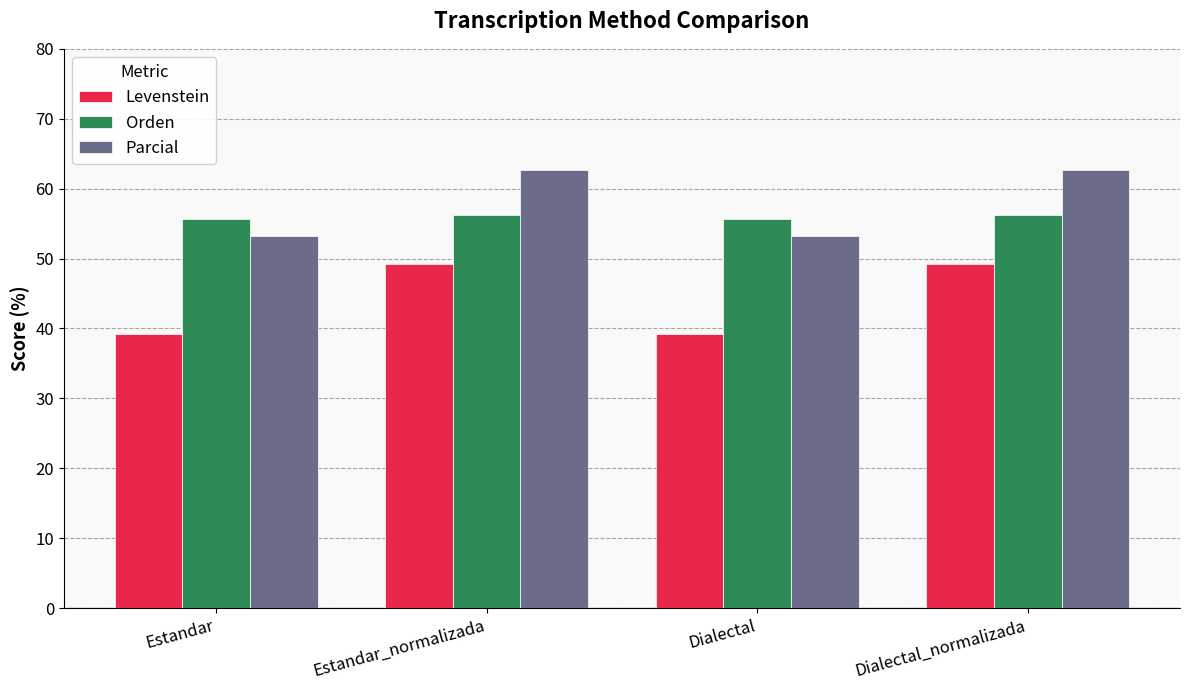

What is the sum of the Orden values at Estandar and Dialectal?

111.3